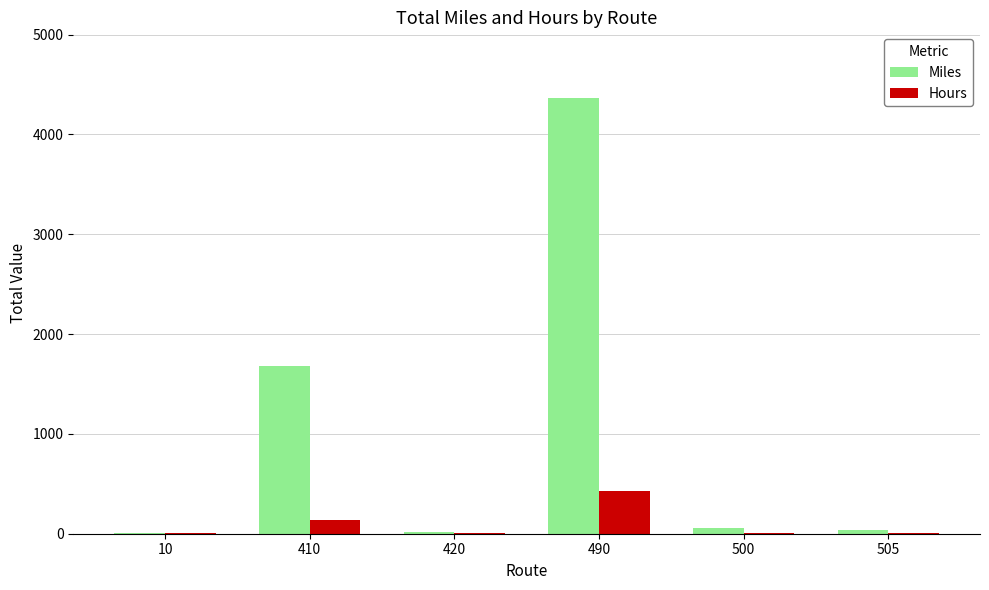

What is the sum of all Hours values?

586.4